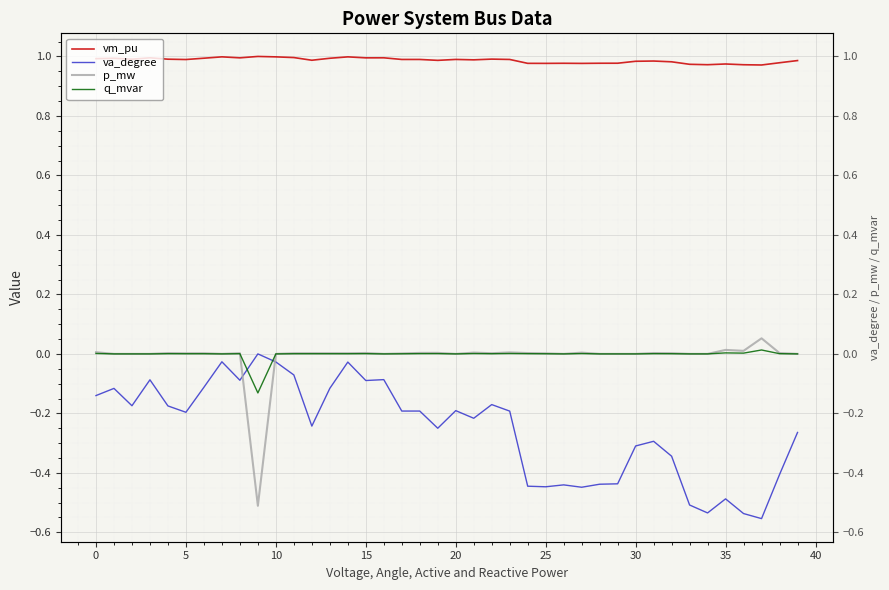

Which series has the largest total across all categories?

vm_pu